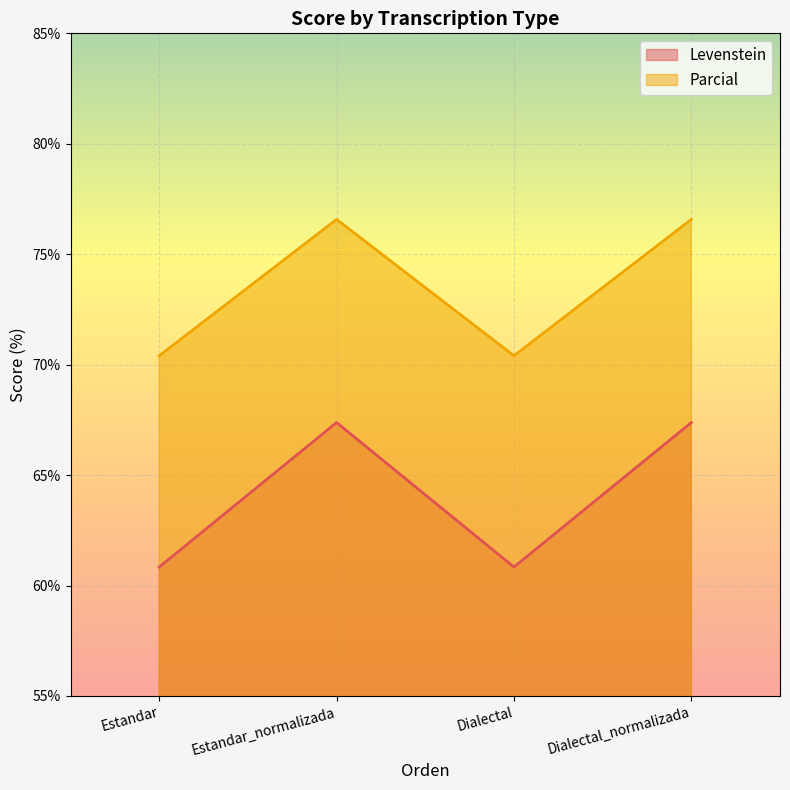

Which series has the largest total across all categories?

Parcial